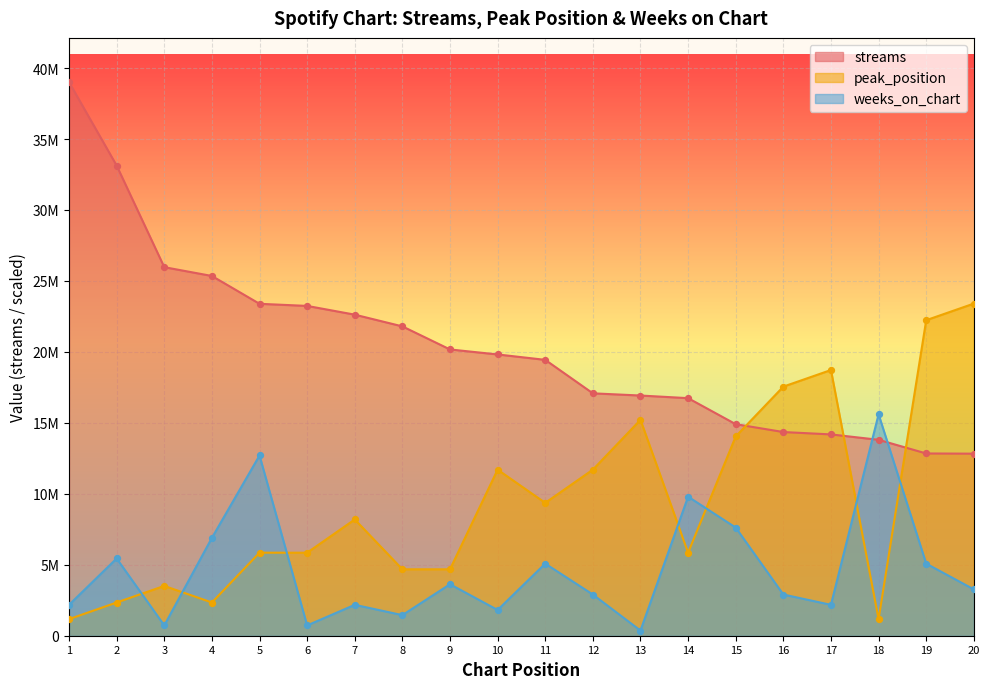

At how many categories does at least one series exceed 24712558?

4